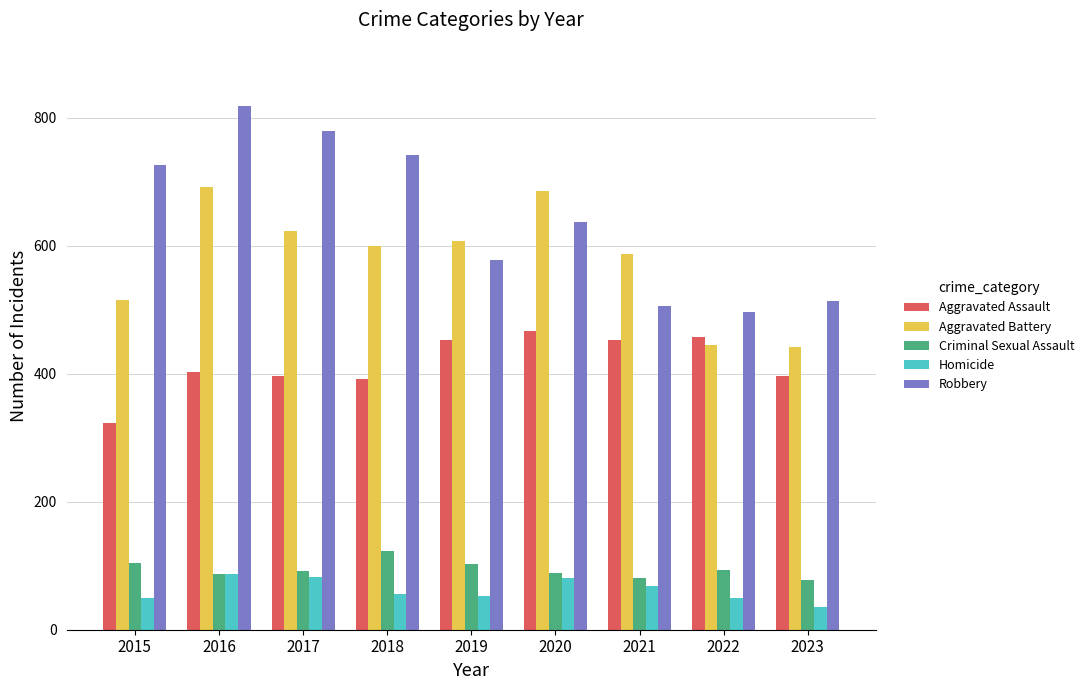

List the series in order of their peak value, highest first.

Robbery, Aggravated Battery, Aggravated Assault, Criminal Sexual Assault, Homicide